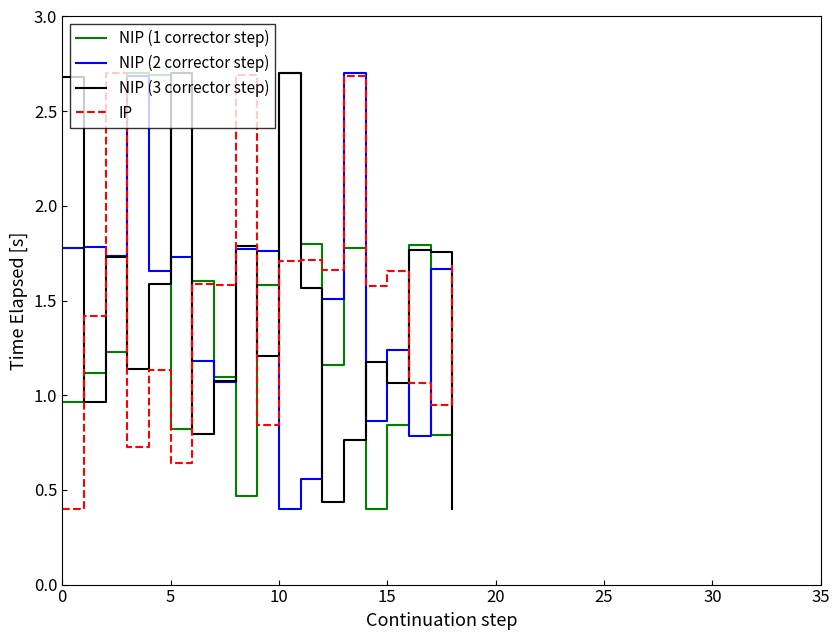

What is the difference between the maximum and minimum values in the NIP (1 corrector step) series?

2.3